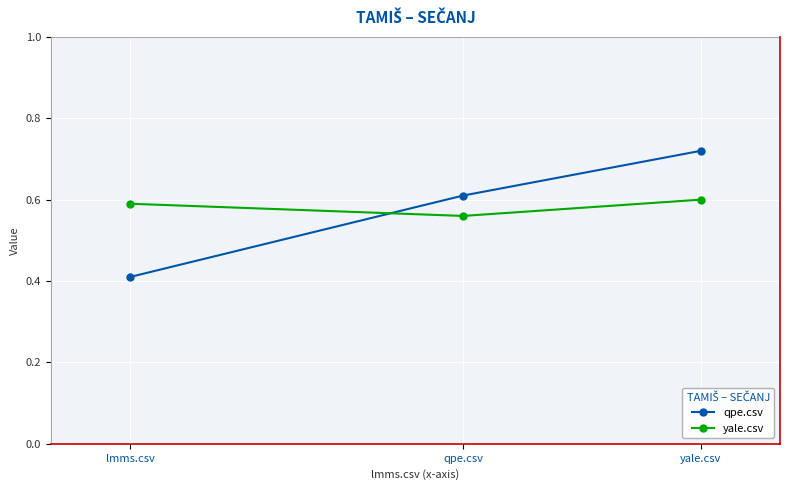

What is the label of the 1st point from the right?

yale.csv